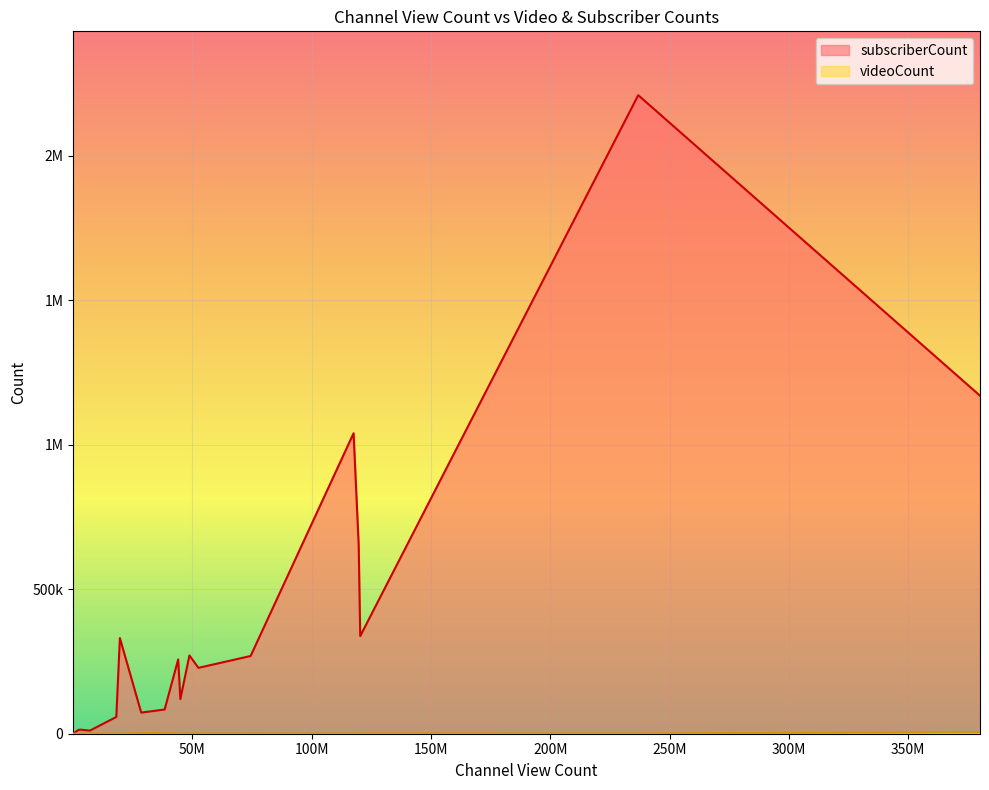

What is the difference between the maximum and minimum values in the subscriberCount series?

2210000